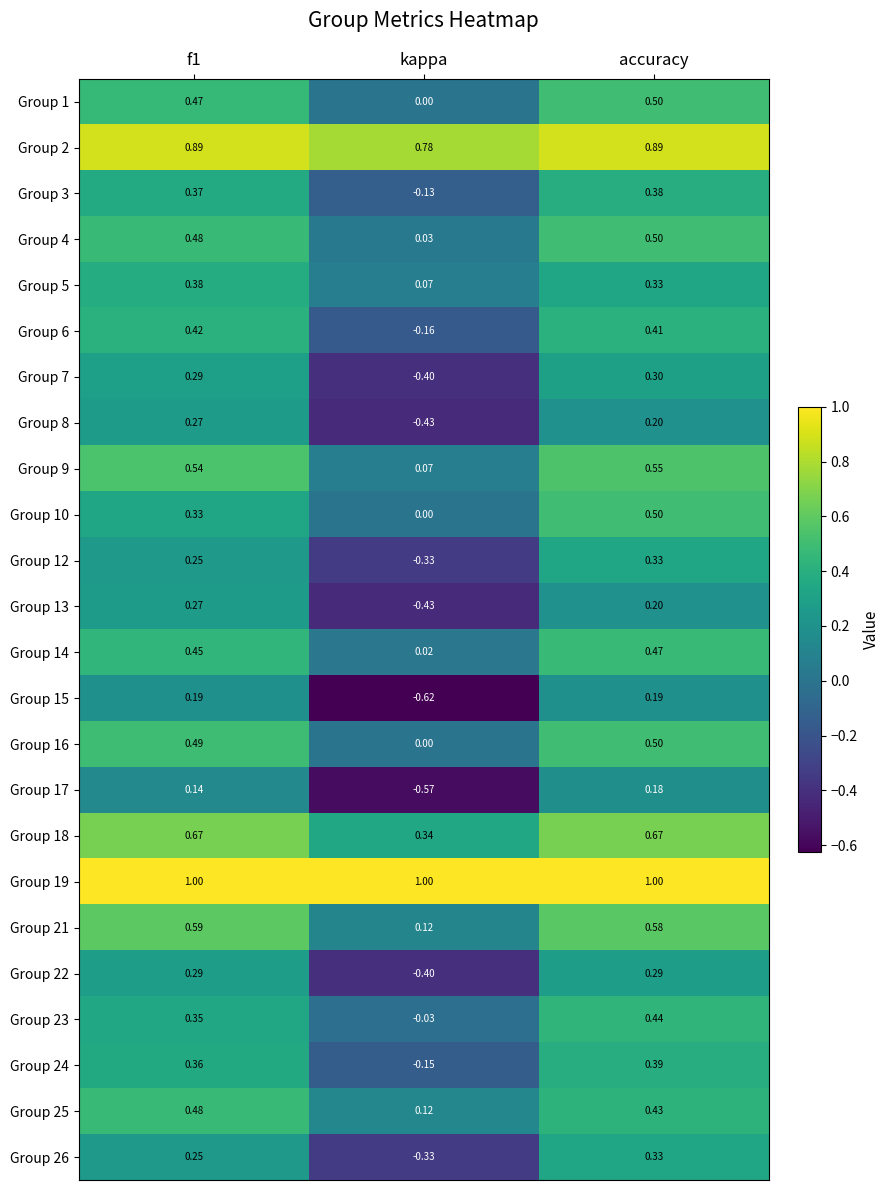

At which category is the sum across all series the highest?

accuracy